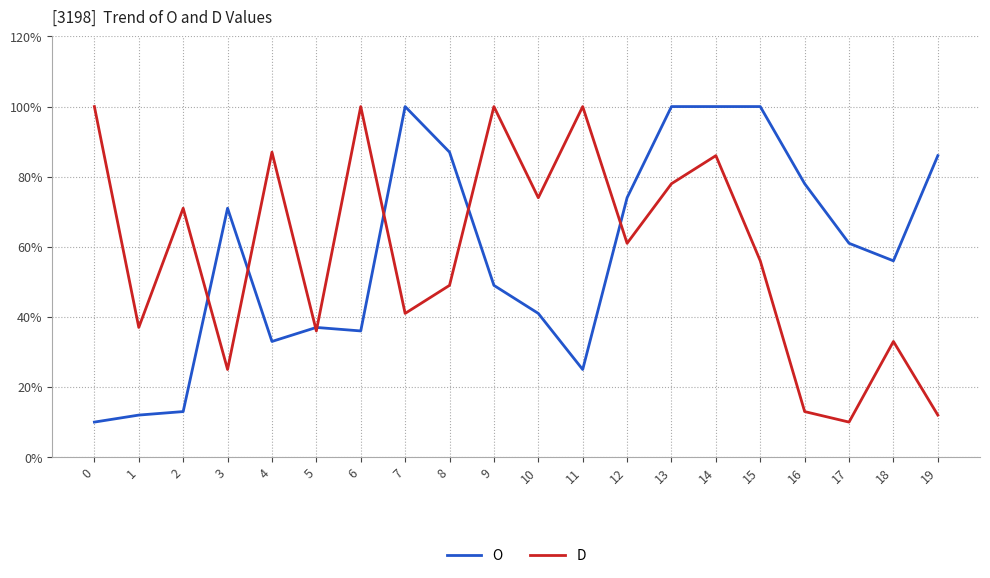

At 17, list the series in order from largest to smallest.

O, D